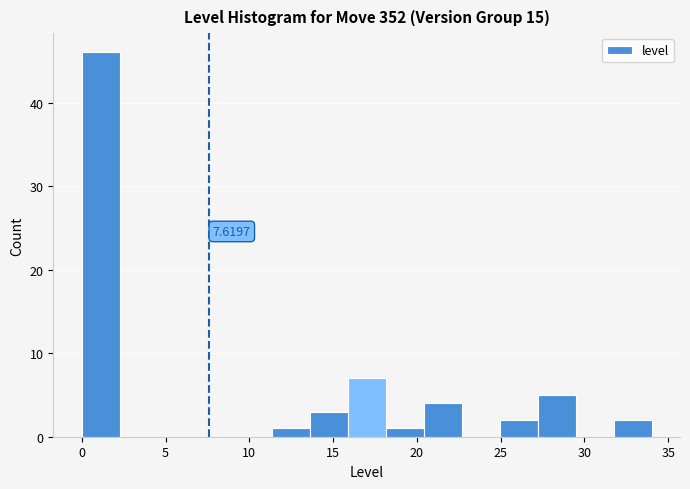

Which range on the x-axis has the tallest bar?

0.0 to 2.5